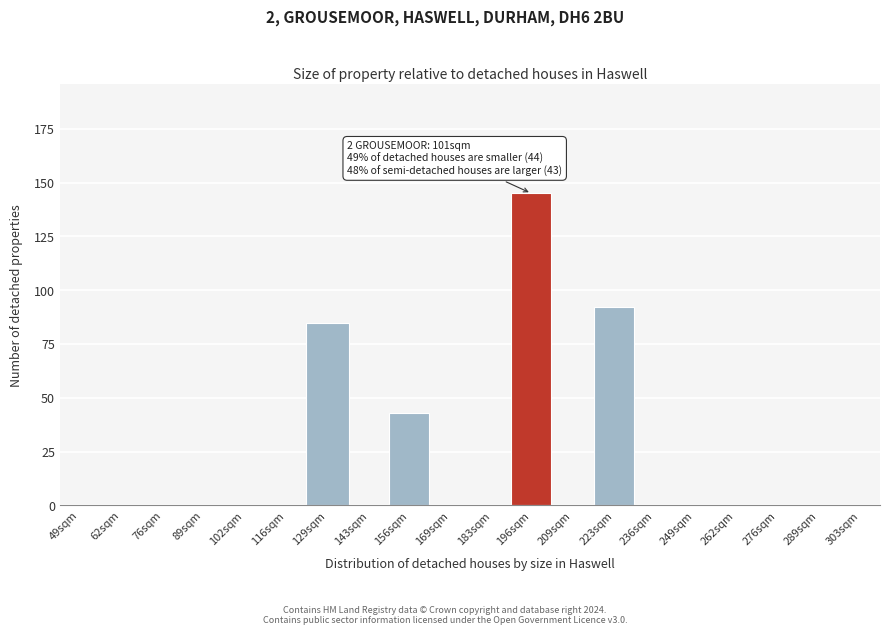

Reading right to left, extract all data points from this chart.

303sqm=0	289sqm=0	276sqm=0	262sqm=0	249sqm=0	236sqm=0	223sqm=92	209sqm=0	196sqm=145	183sqm=0	169sqm=0	156sqm=43	143sqm=0	129sqm=85	116sqm=0	102sqm=0	89sqm=0	76sqm=0	62sqm=0	49sqm=0